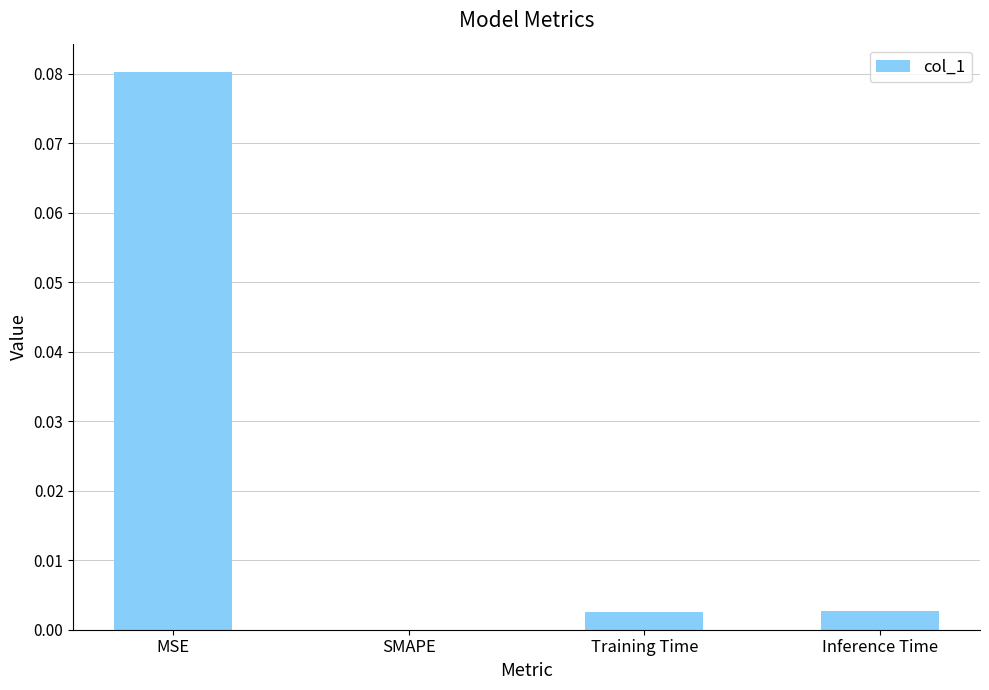

Between SMAPE and MSE, which is larger?

MSE